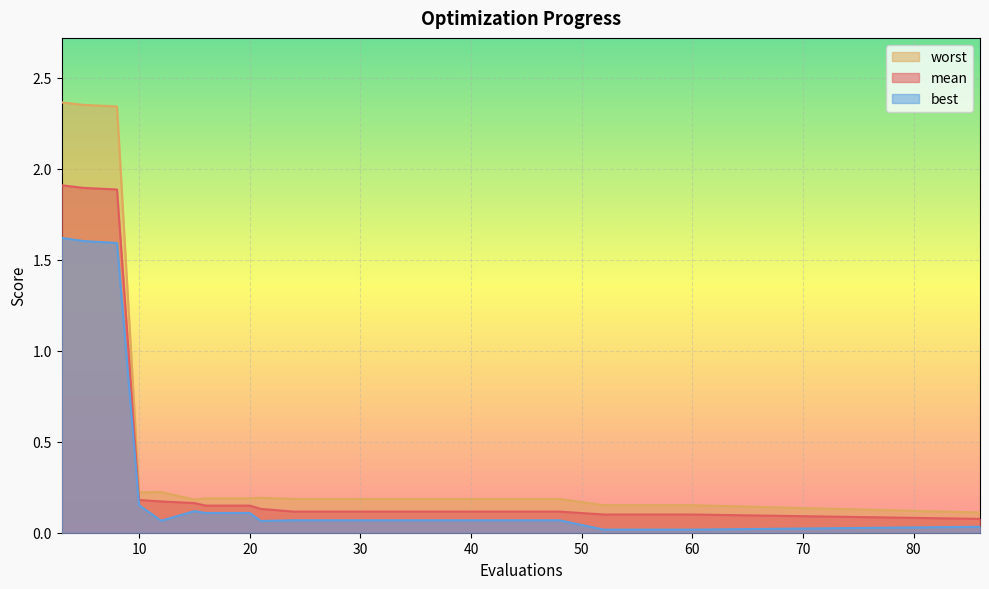

Where is mean nearest to the value 0?

86